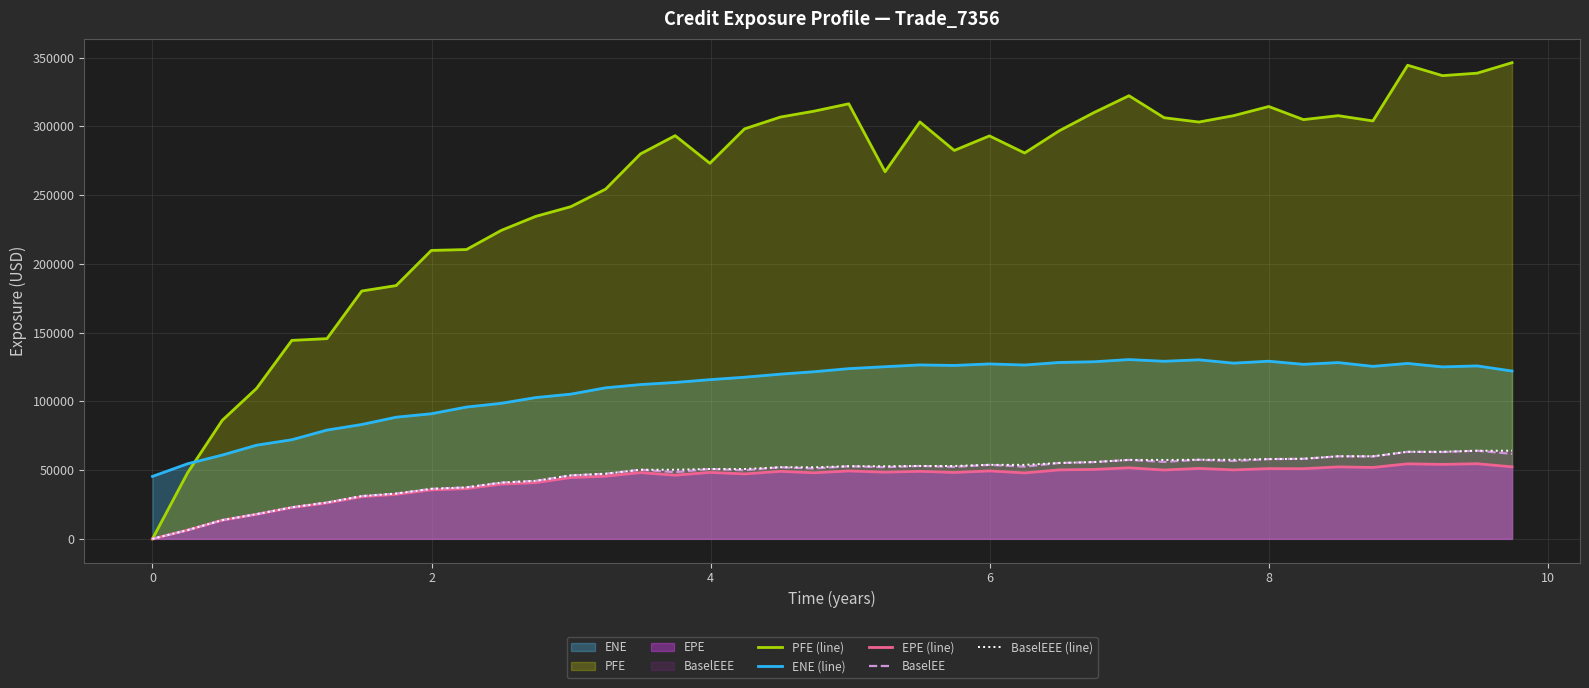

What is the average value of the ENE (line) series?

109909.8